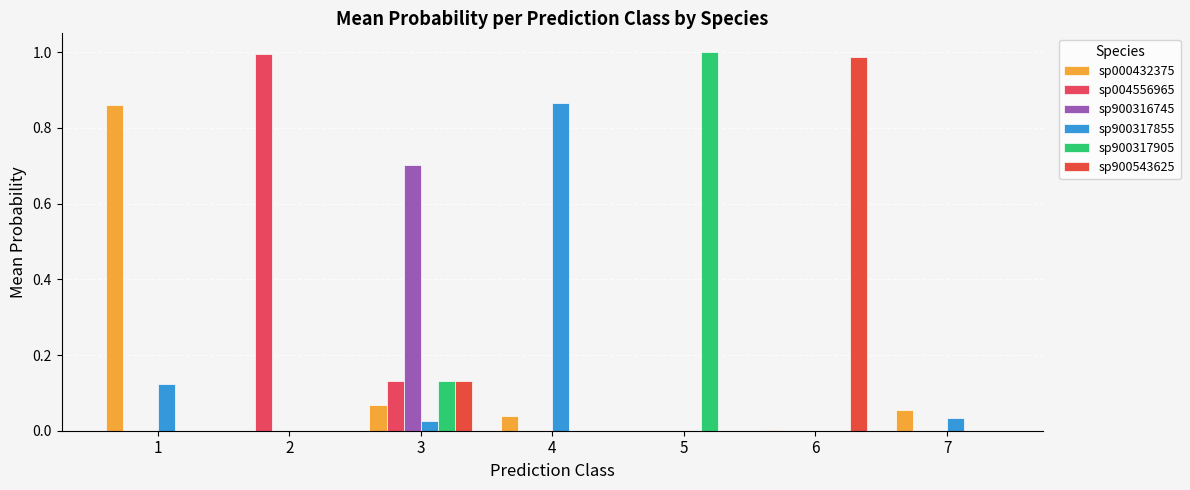

Which has a higher value, 6 or 4?

4